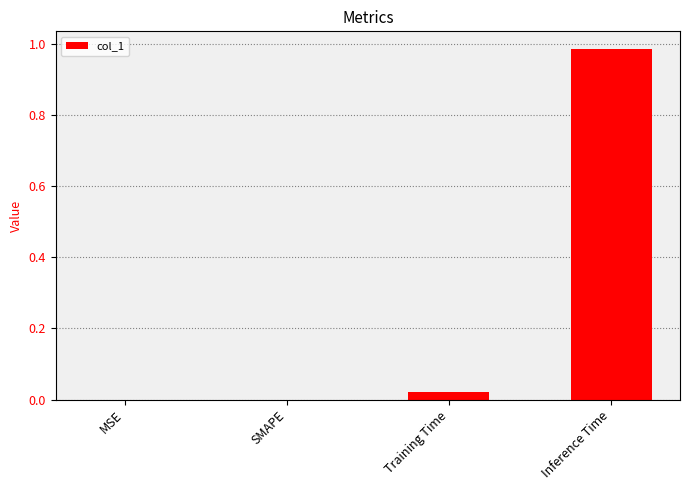

True or false: the data shows 1.5 at Inference Time.

False